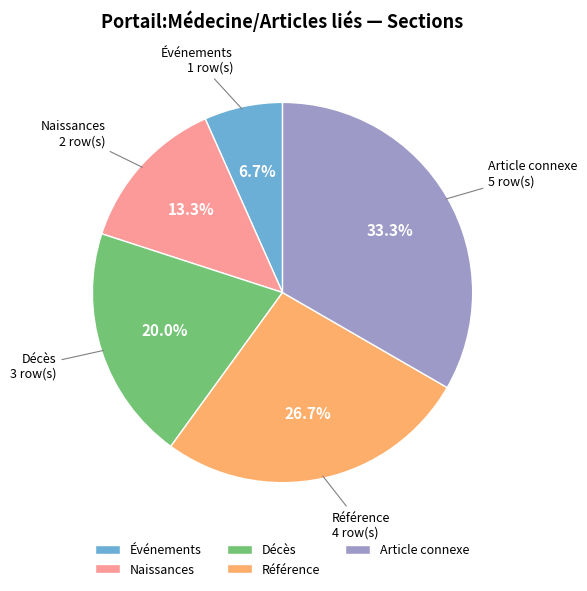

To the nearest percent, what is the combined percentage of Décès and Article connexe?

53%